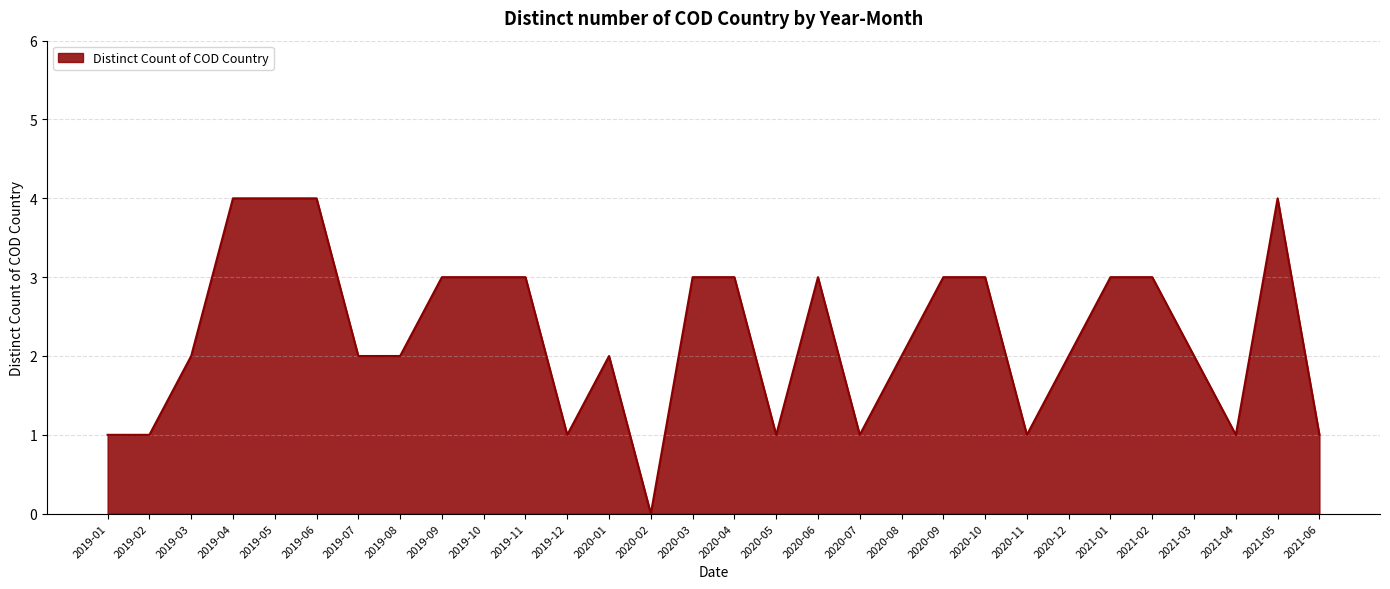

What is the difference between the maximum and minimum values?

4